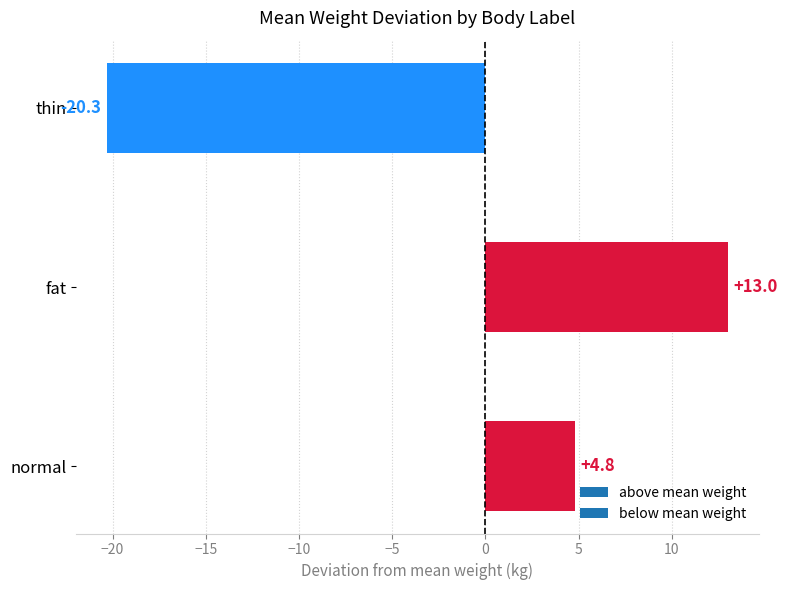

The value at normal is 4.8. True or false?

True